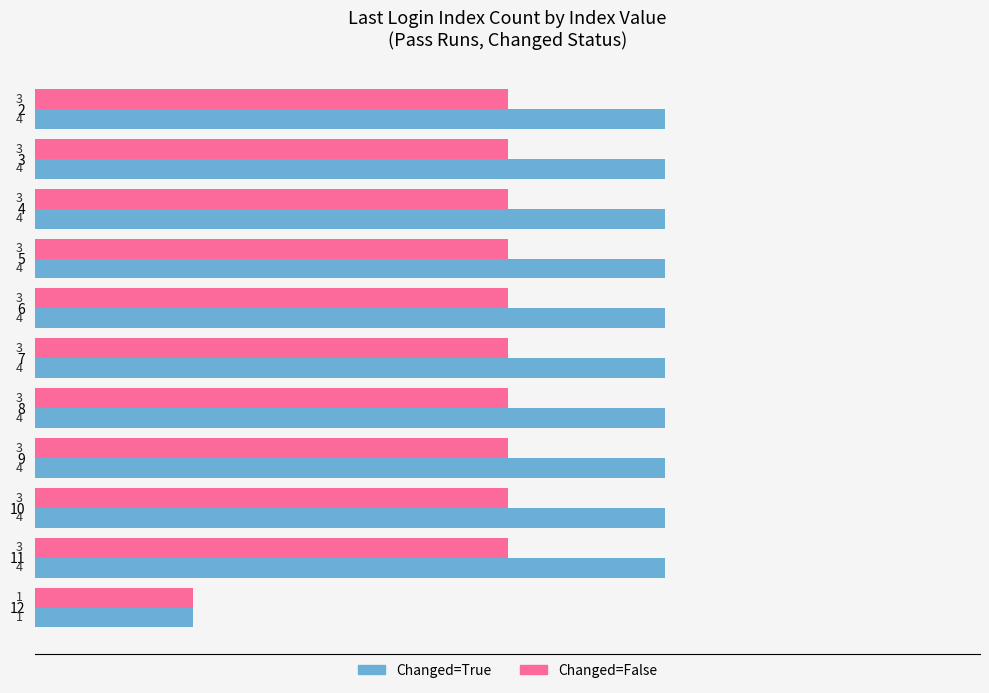

How many Changed=False values are between 3 and 4?

10